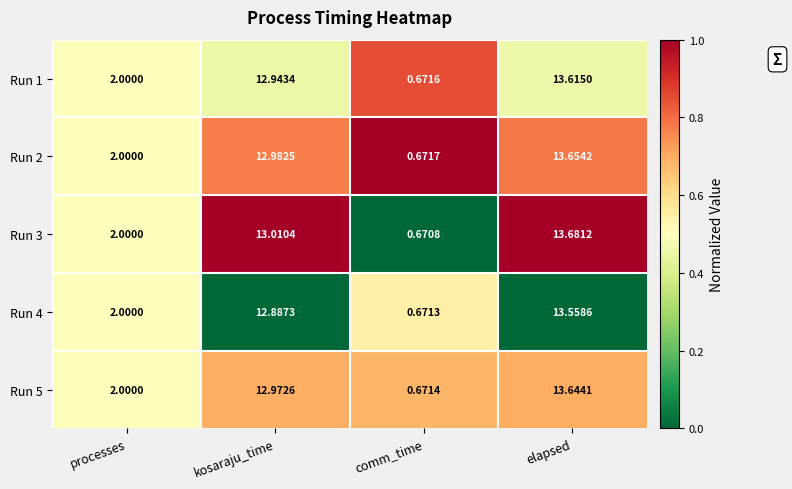

Which label corresponds to the largest value in the chart?

elapsed